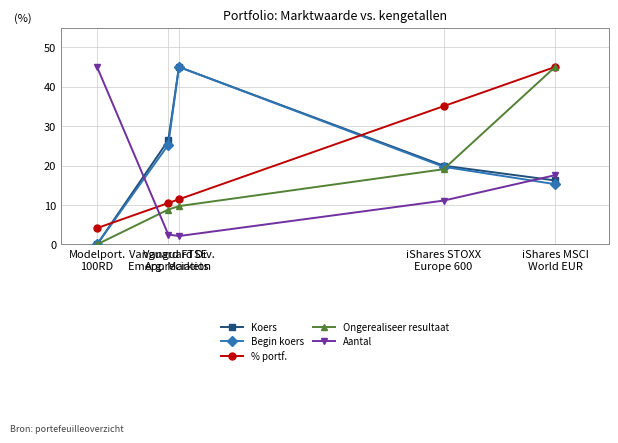

True or false: % portf. has more than 2 points higher than both neighbors.

False